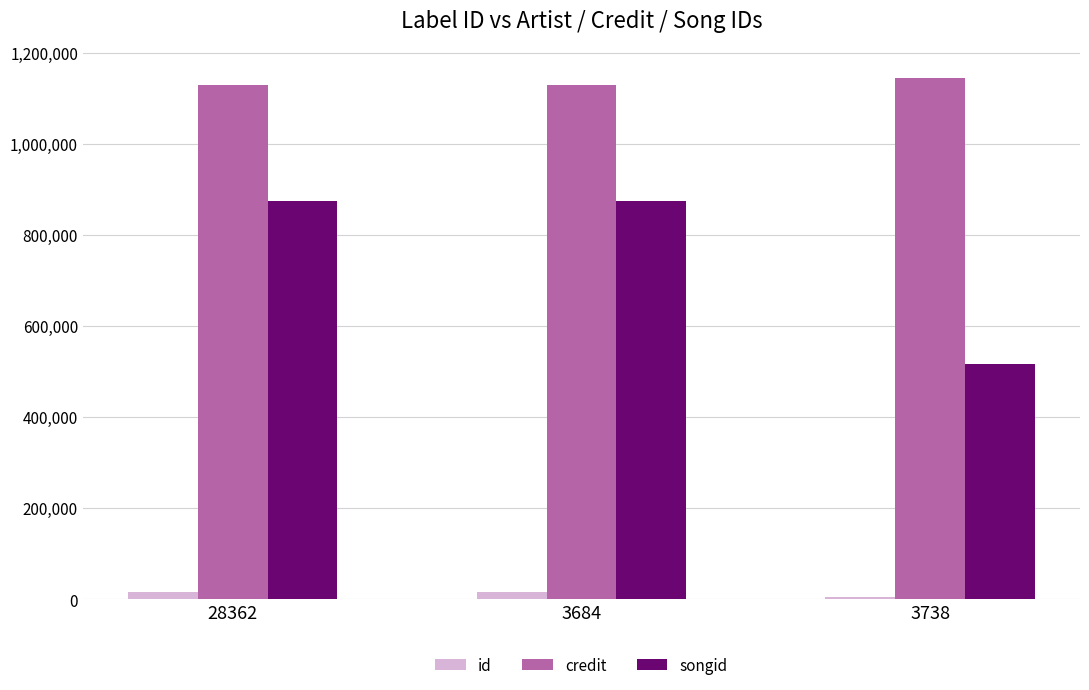

Which category has the lowest value in the songid series?

3738